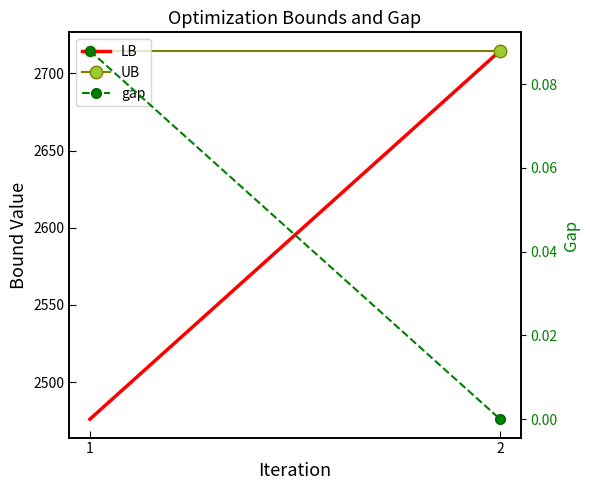

What are all the series names shown in the legend?

LB, UB, gap